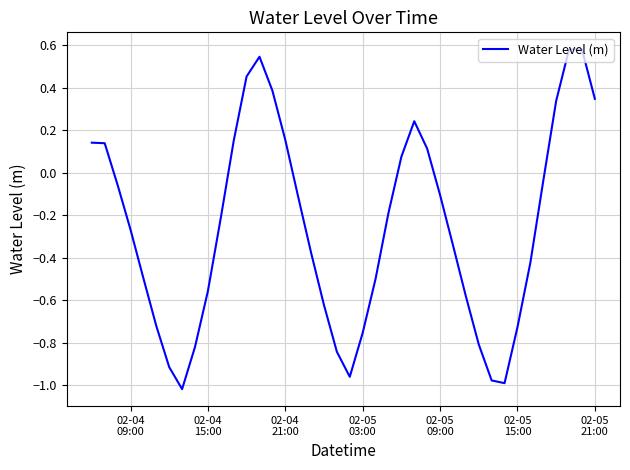

What is the difference between the maximum and minimum values?

1.6